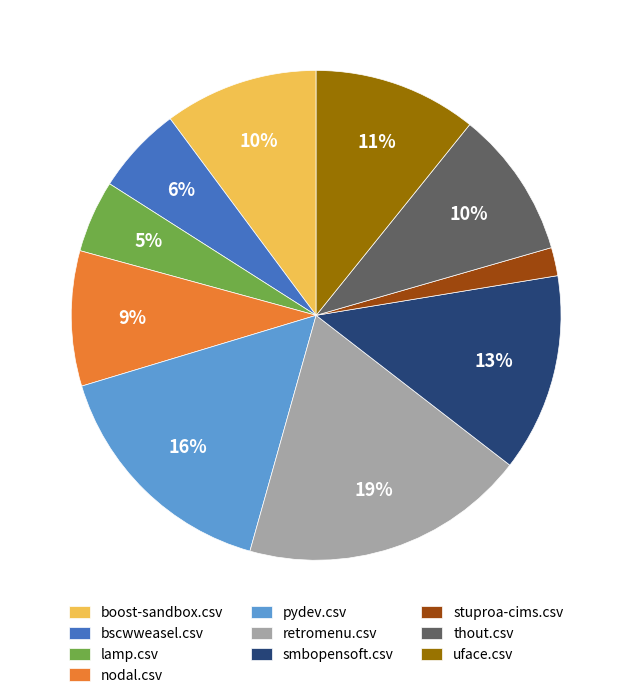

Is the sum of boost-sandbox.csv and retromenu.csv greater than half?

No